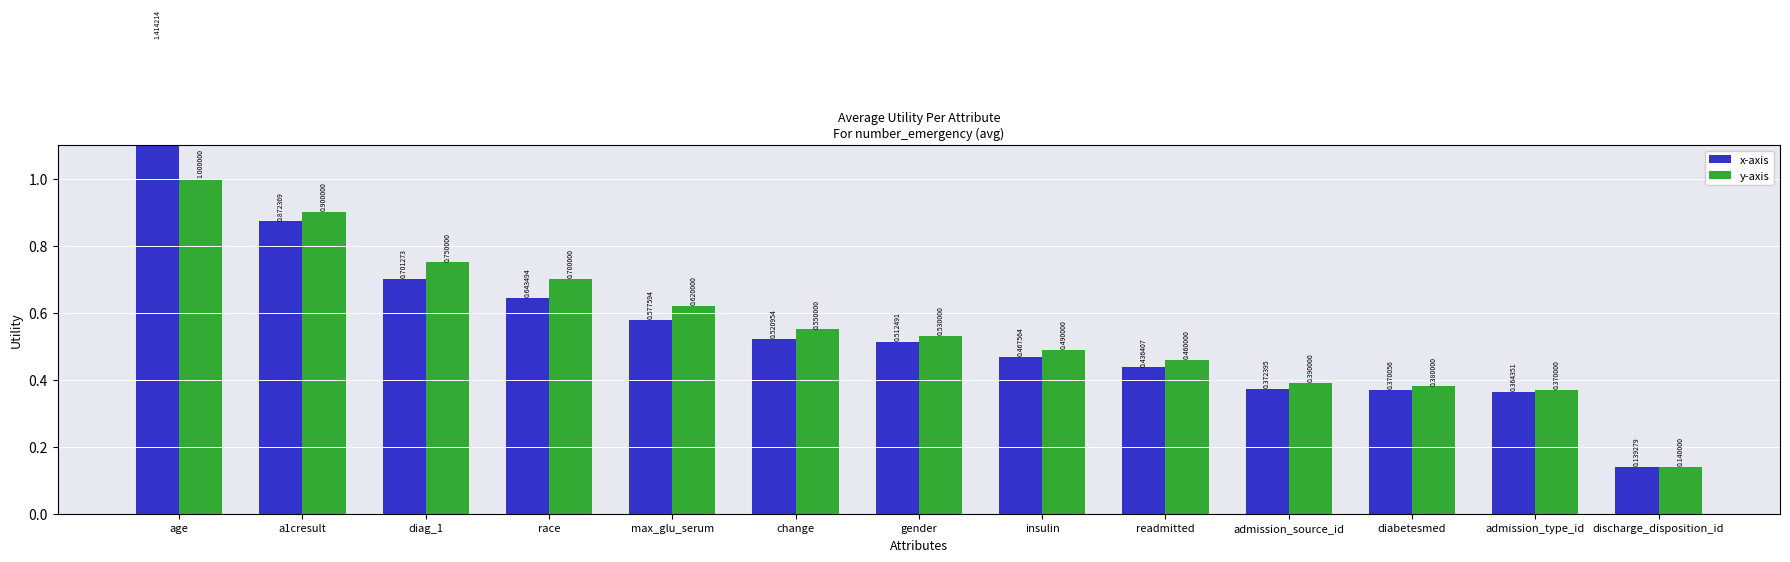

How many y-axis values are between 0 and 1?

13